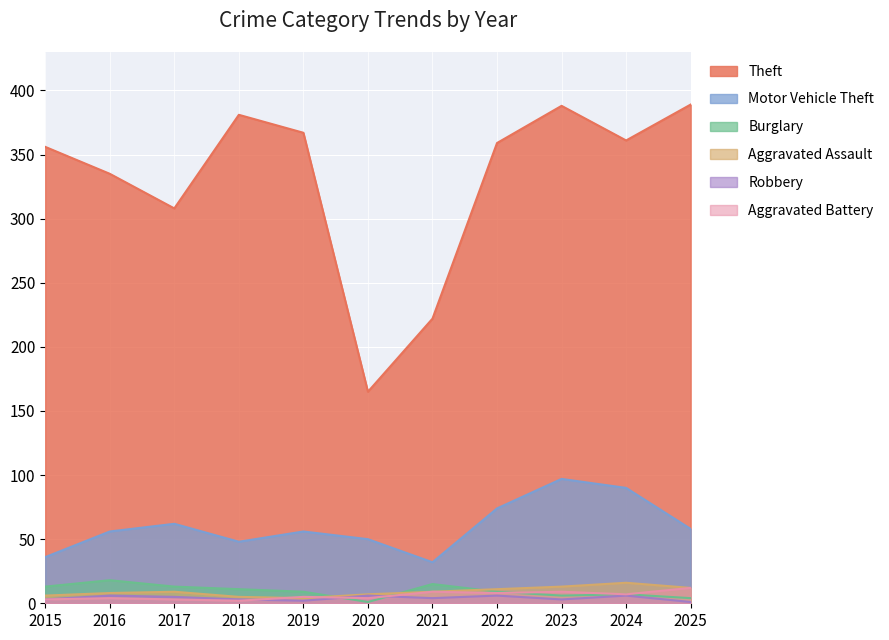

Reading left to right, extract all data points from this chart.

Theft: 356	335	308	381	367	165	222	359	388	361	389
Motor Vehicle Theft: 36	56	62	48	56	50	32	74	97	90	58
Burglary: 13	18	13	11	9	1	15	9	6	7	4
Aggravated Assault: 6	8	9	5	4	7	9	11	13	16	12
Robbery: 3	6	5	3	2	6	4	6	3	6	1
Aggravated Battery: 3	4	3	2	5	4	9	8	9	7	12